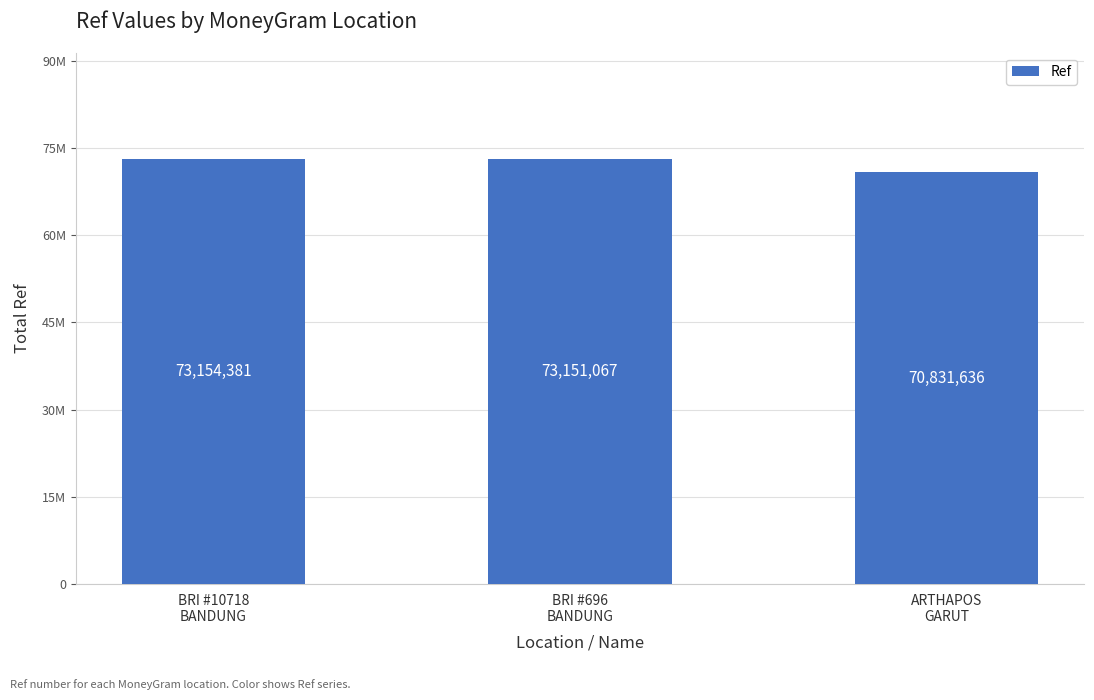

What is the label of the 3rd bar from the right?

BRI #10718
BANDUNG